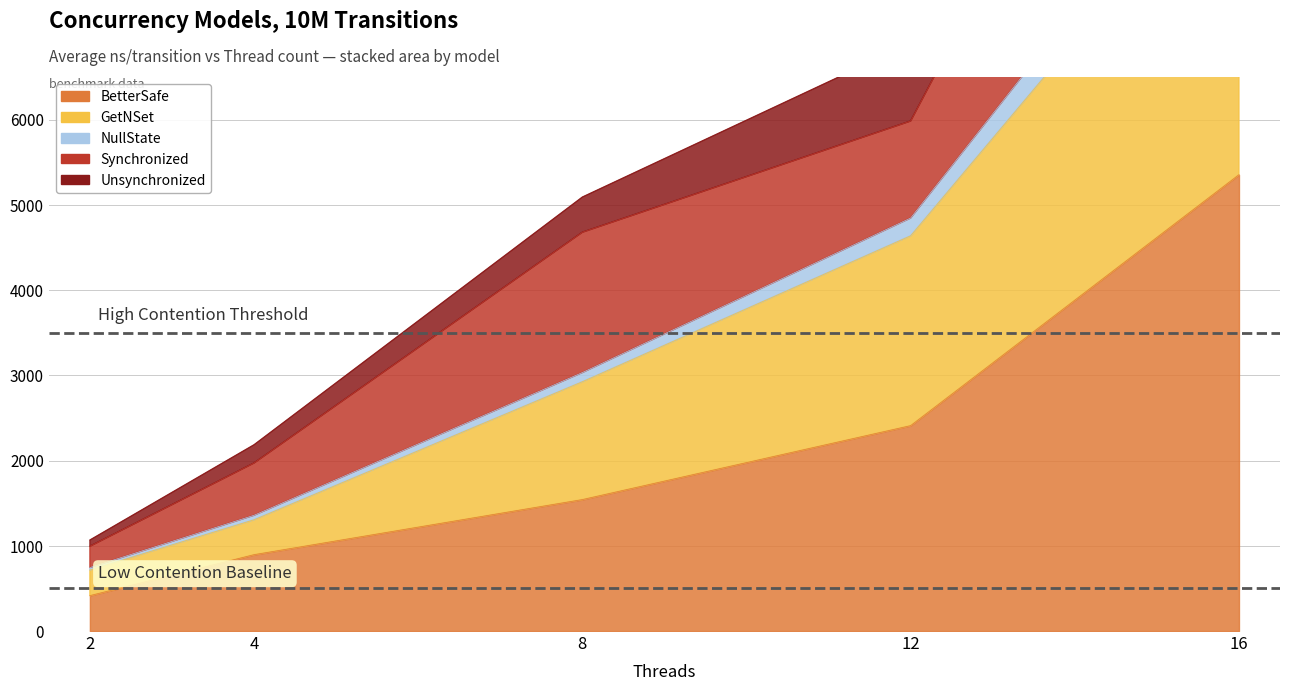

What is the maximum value shown in the chart?

9740.9